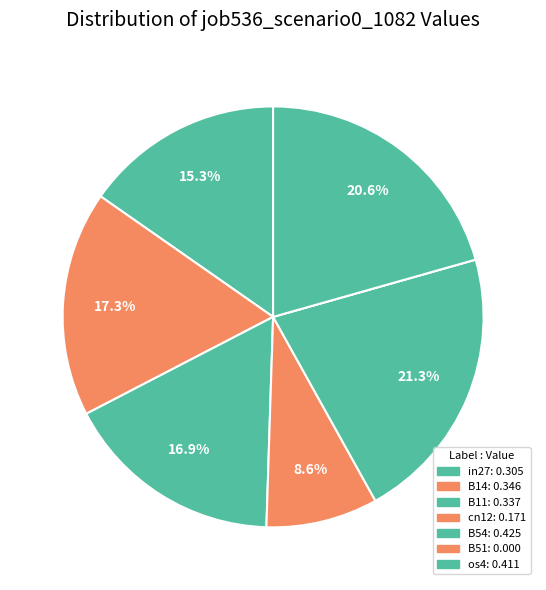

To the nearest percent, what portion does in27 represent?

15%